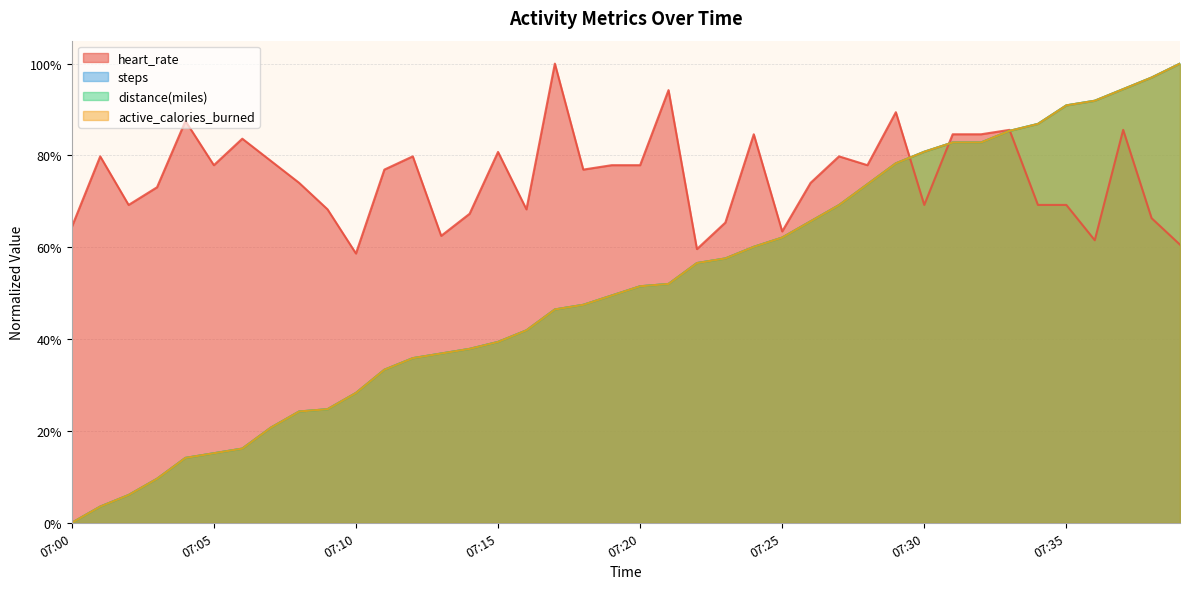

At which category is the sum across all series the highest?

07:37